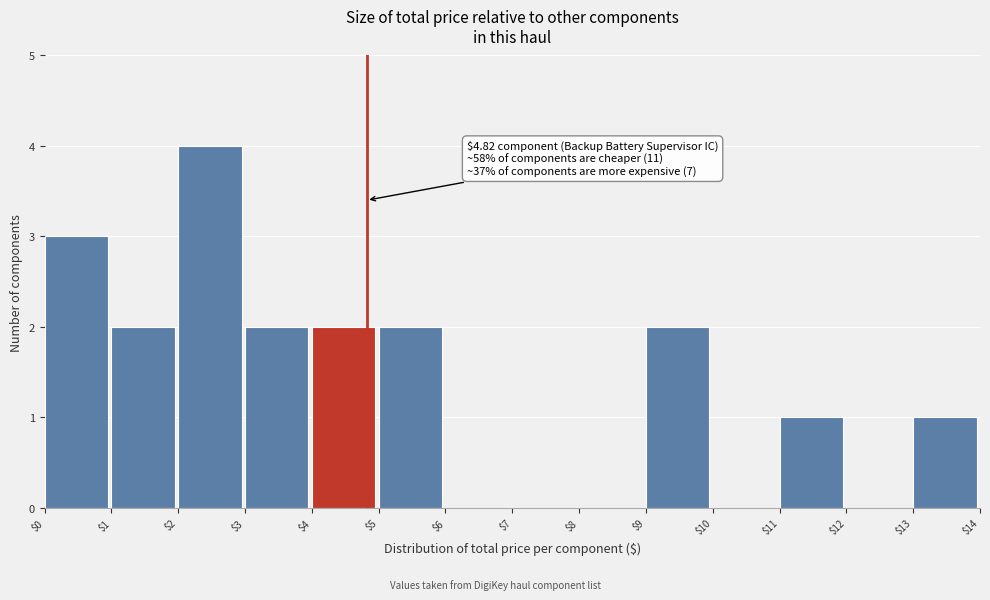

Over which range of the x-axis is the bar tallest?

$2 to $3